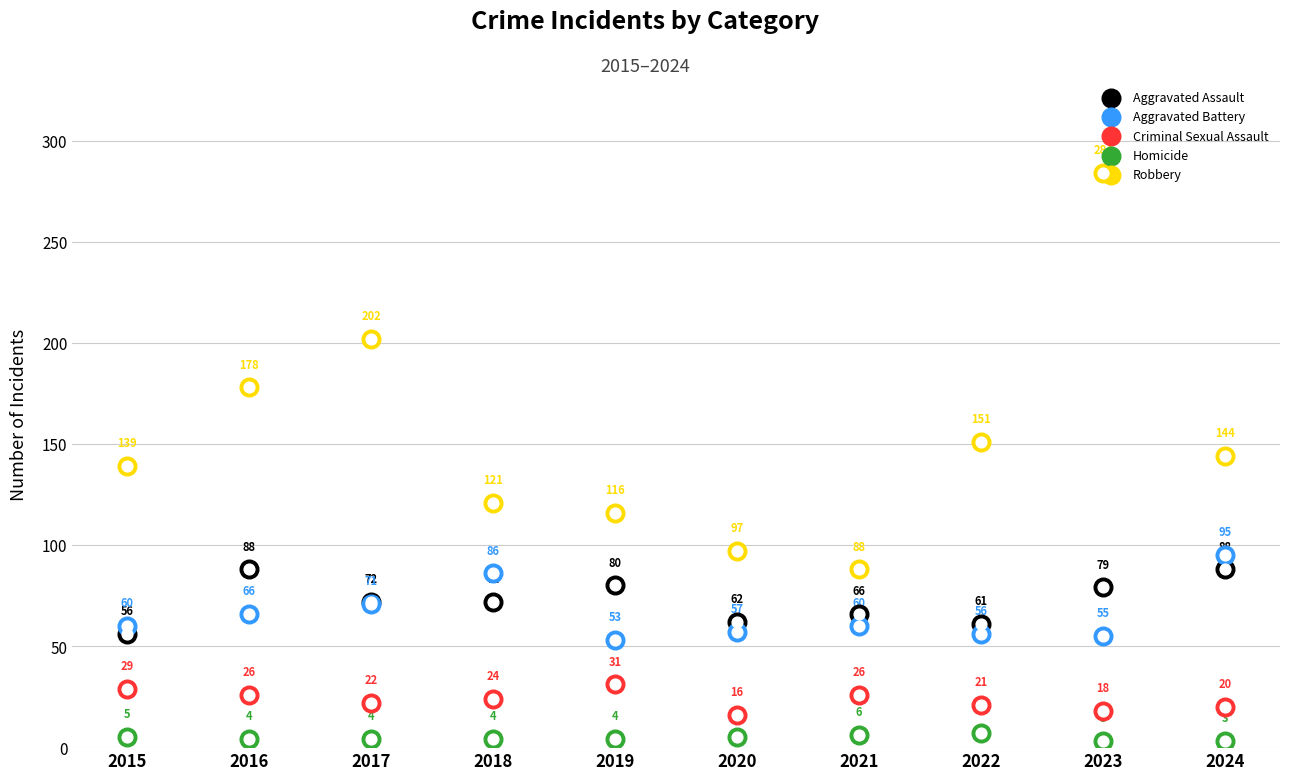

Which series reaches the minimum Y coordinate?

Homicide